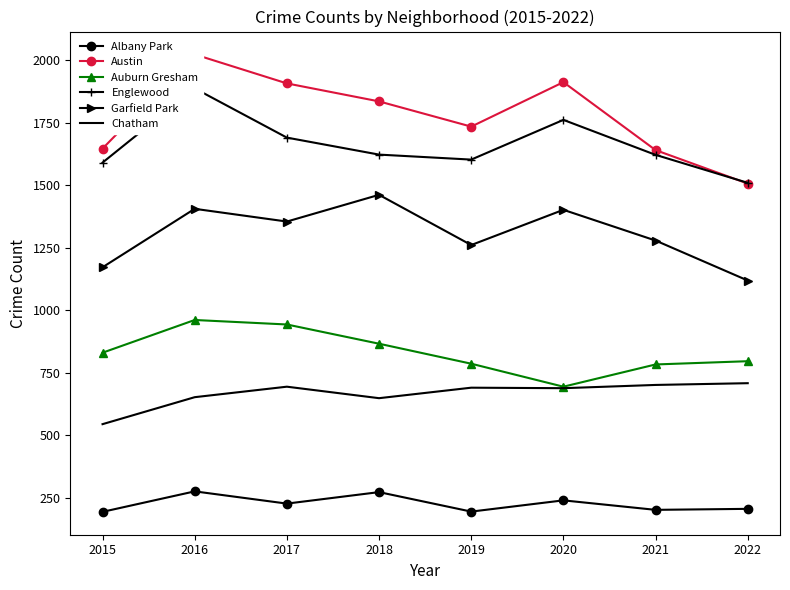

What is the value of the Austin point at the 2nd from the left?

2024